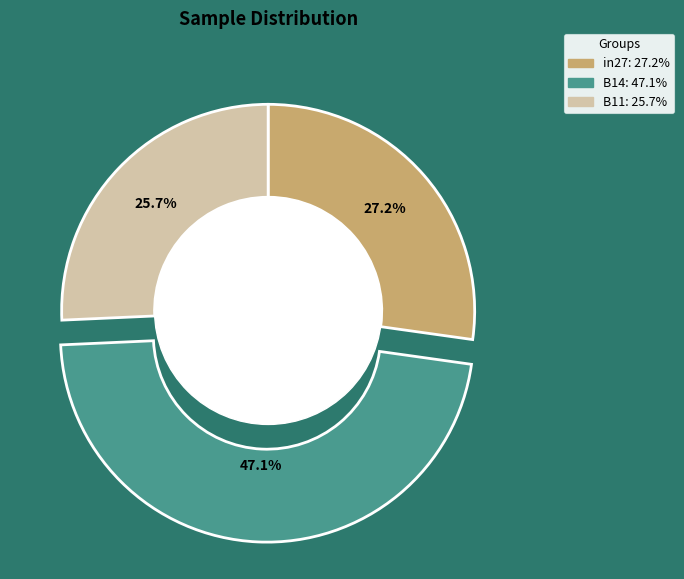

The in27 slice represents 27% of the pie. True or false?

True